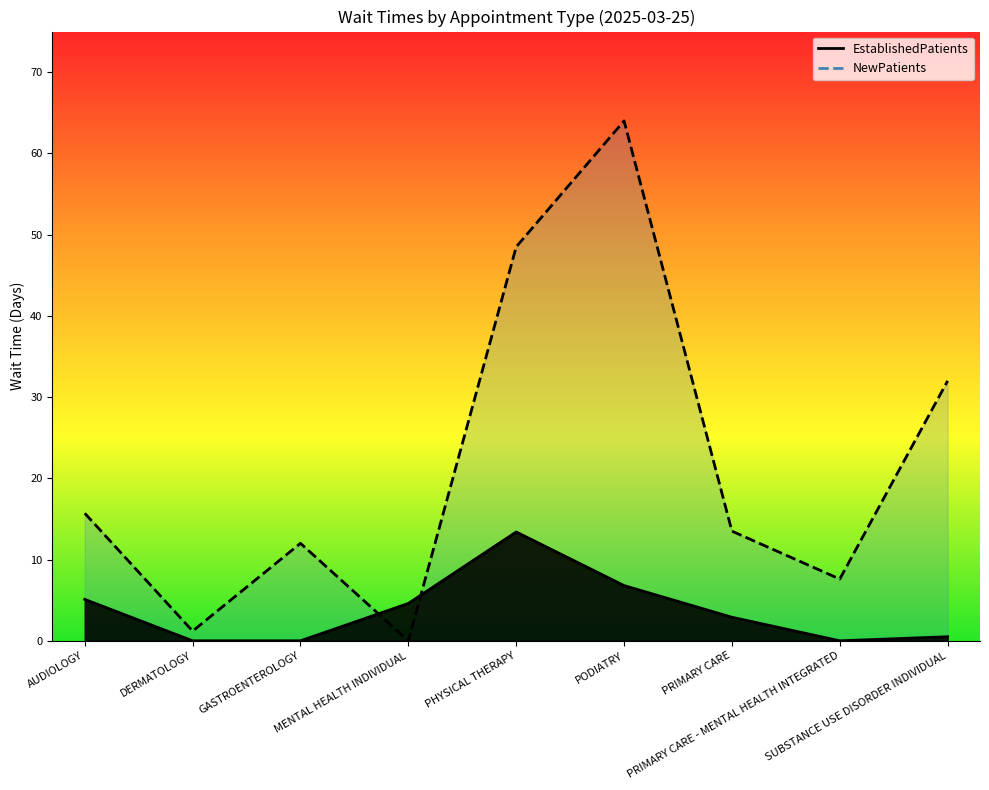

How many values in the EstablishedPatients series are below 2?

4